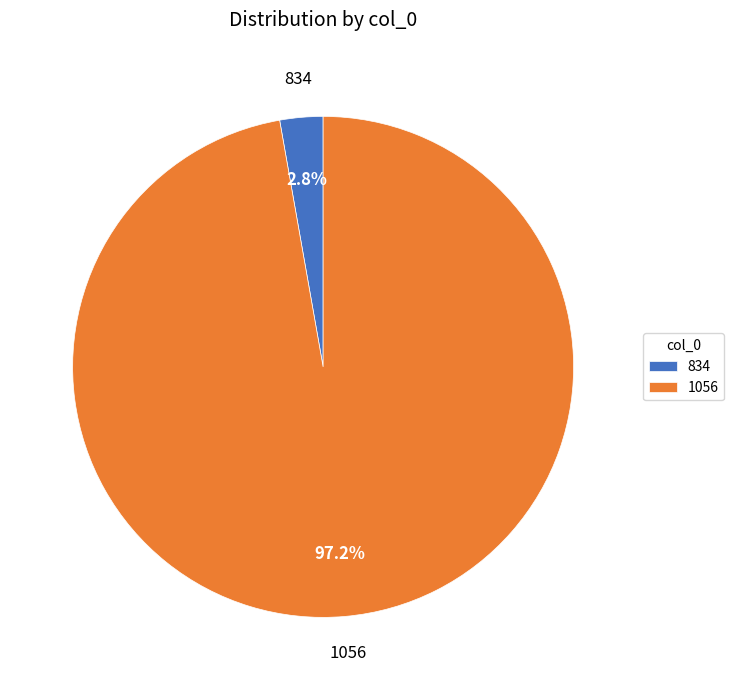

Count the number of slices in the pie.

2